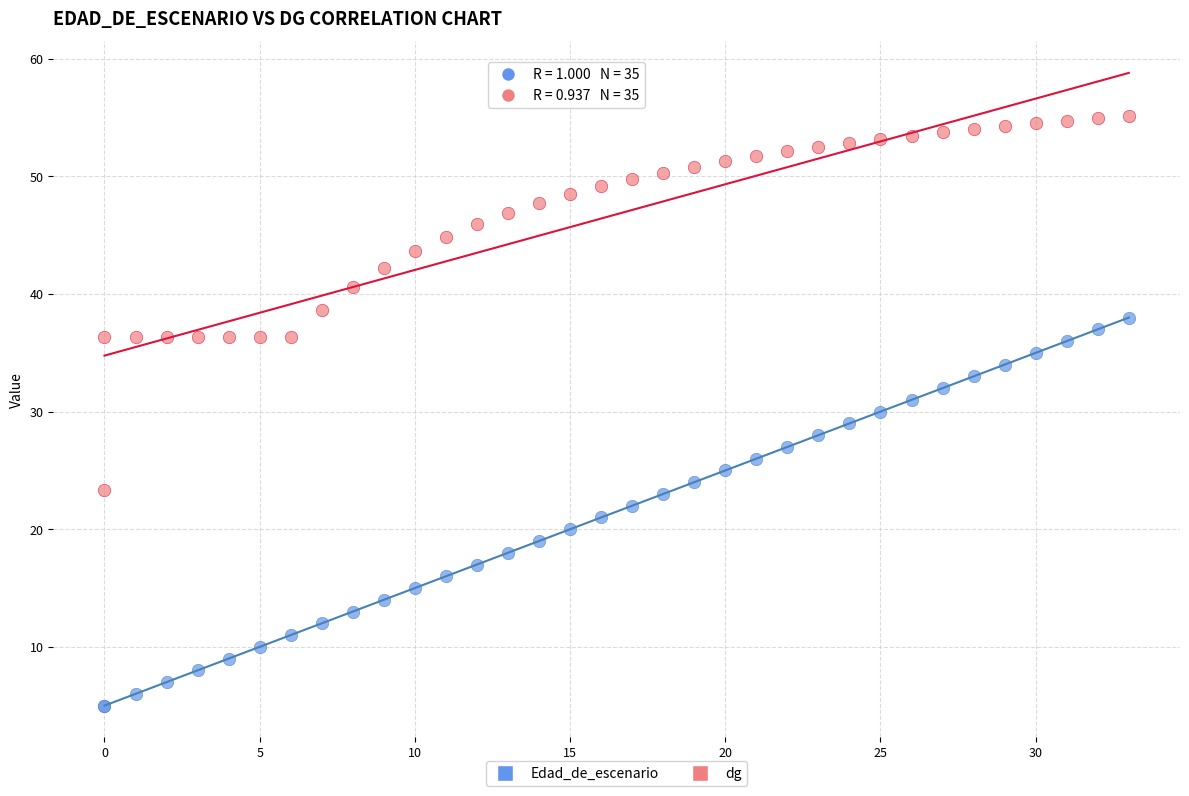

Which series contains the lowest Y value?

Edad_de_escenario